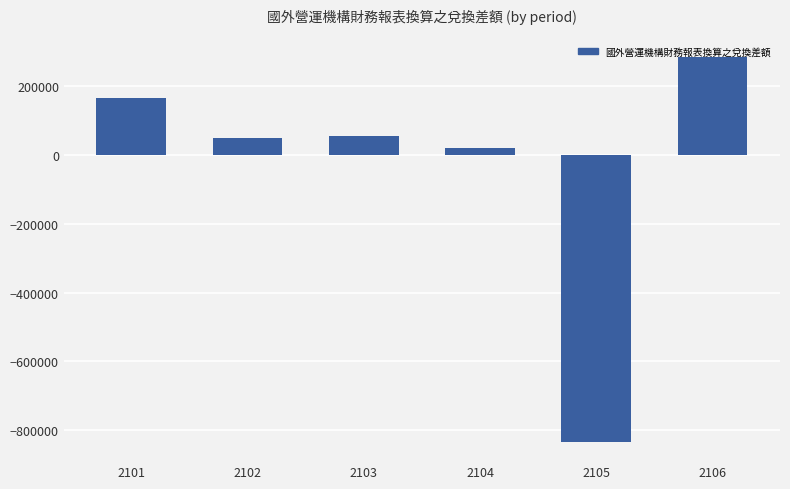

What is the change in value from 2102 to 2103?

+4859